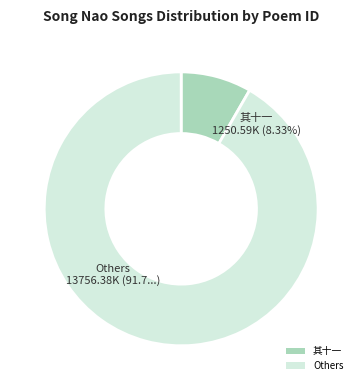

Is the sum of Others and 其十一 greater than half?

Yes